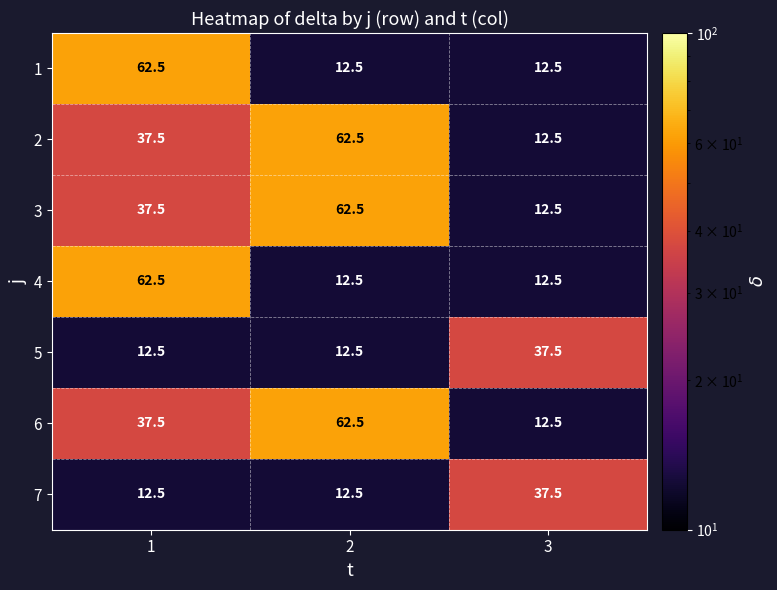

What is the total value across all series at 2?

237.5